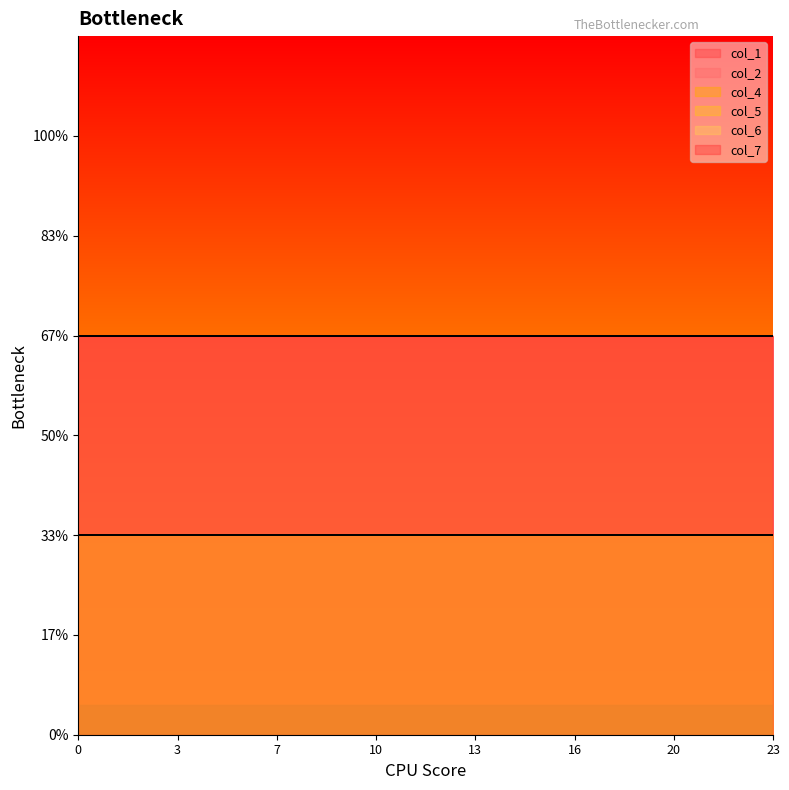

True or false: col_4 has more than 1 points higher than both neighbors.

False